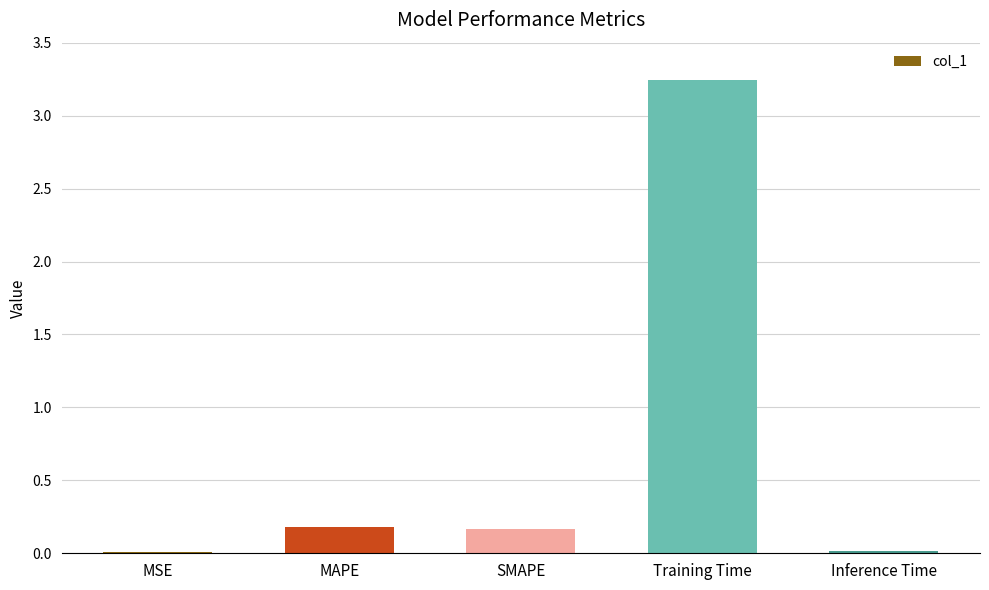

What is the sum of the values at MAPE and SMAPE?

0.3